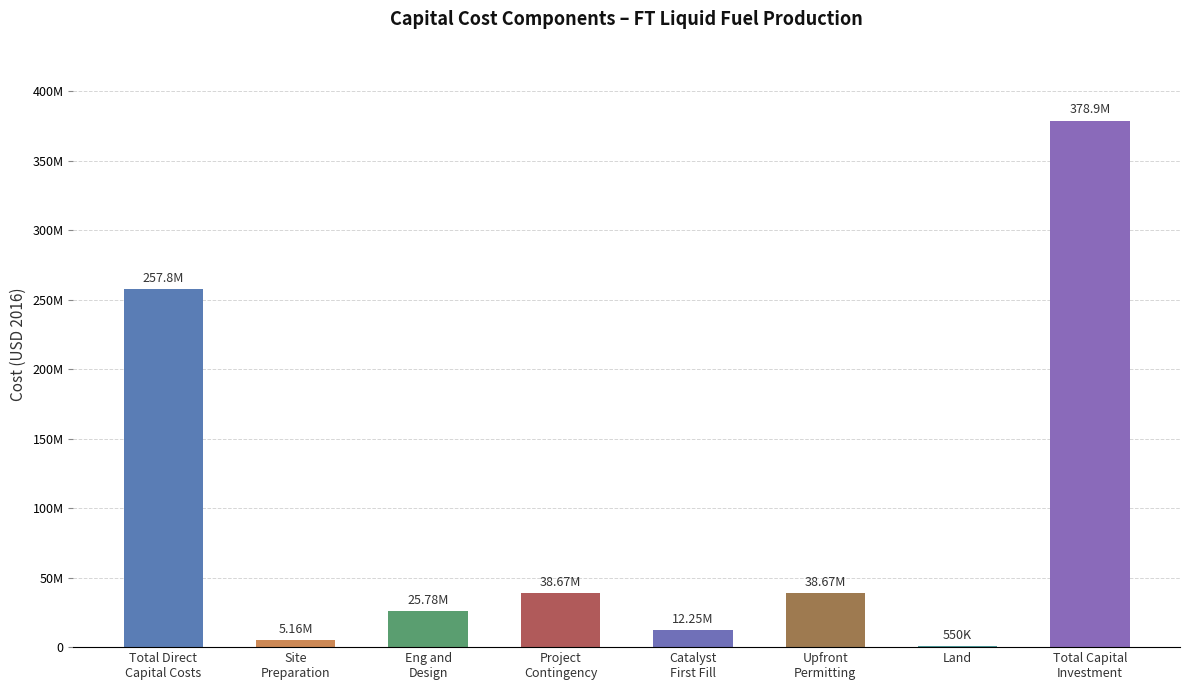

Reading left to right, what are all the values shown in this chart?

257800644.0	5156012.9	25780064.4	38670096.6	12251143.0	38670096.6	550360.0	378878417.5